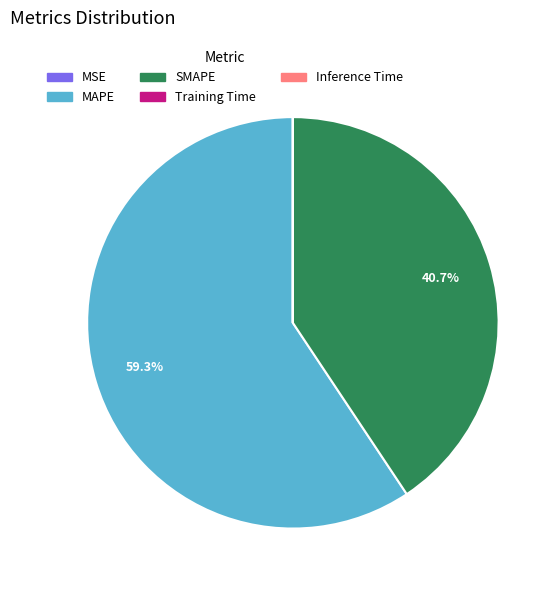

Which category has the biggest portion of the pie?

MAPE